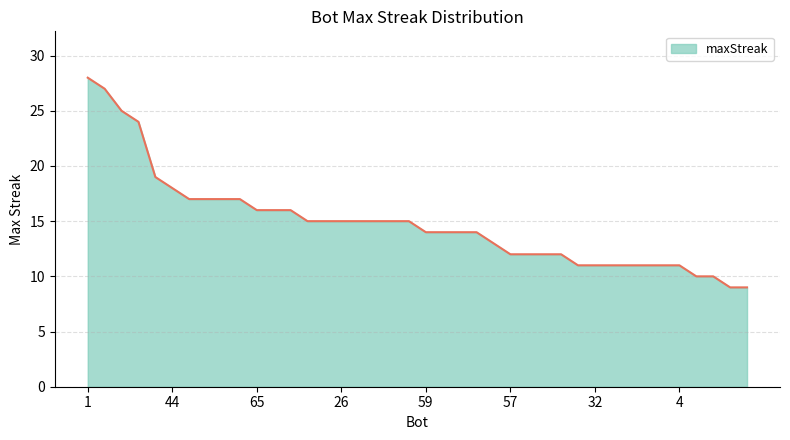

What is the difference between the maximum and second lowest values?

19